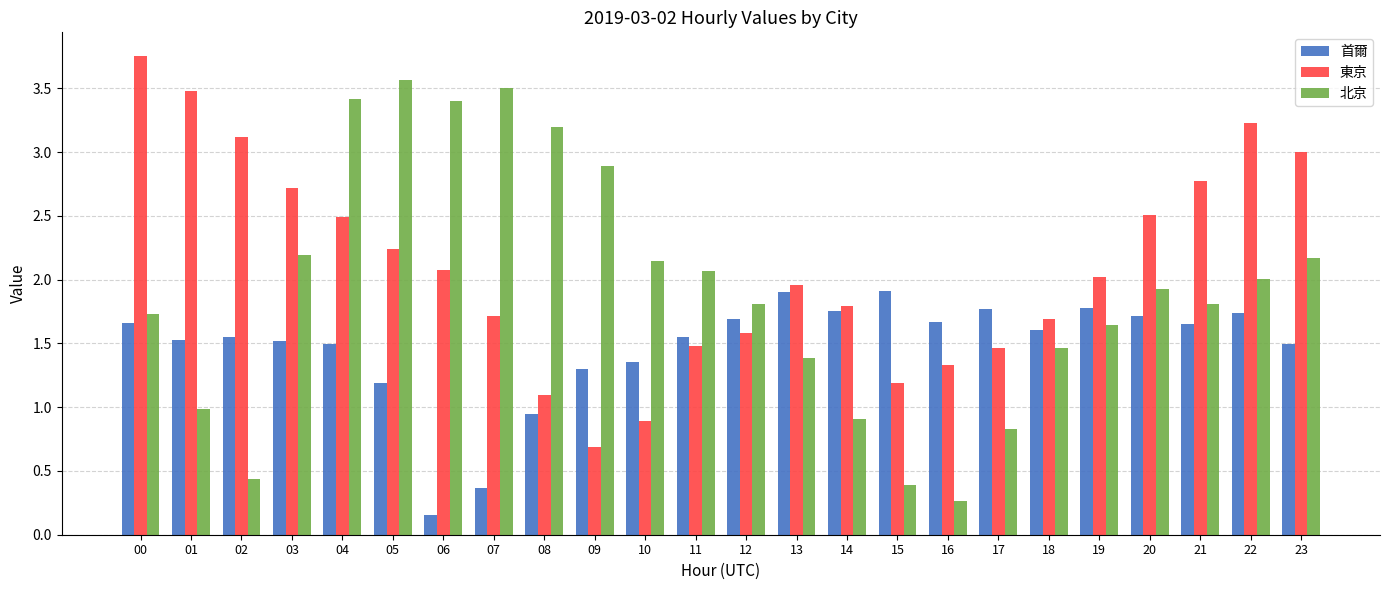

Which category has the lowest value across all series?

06